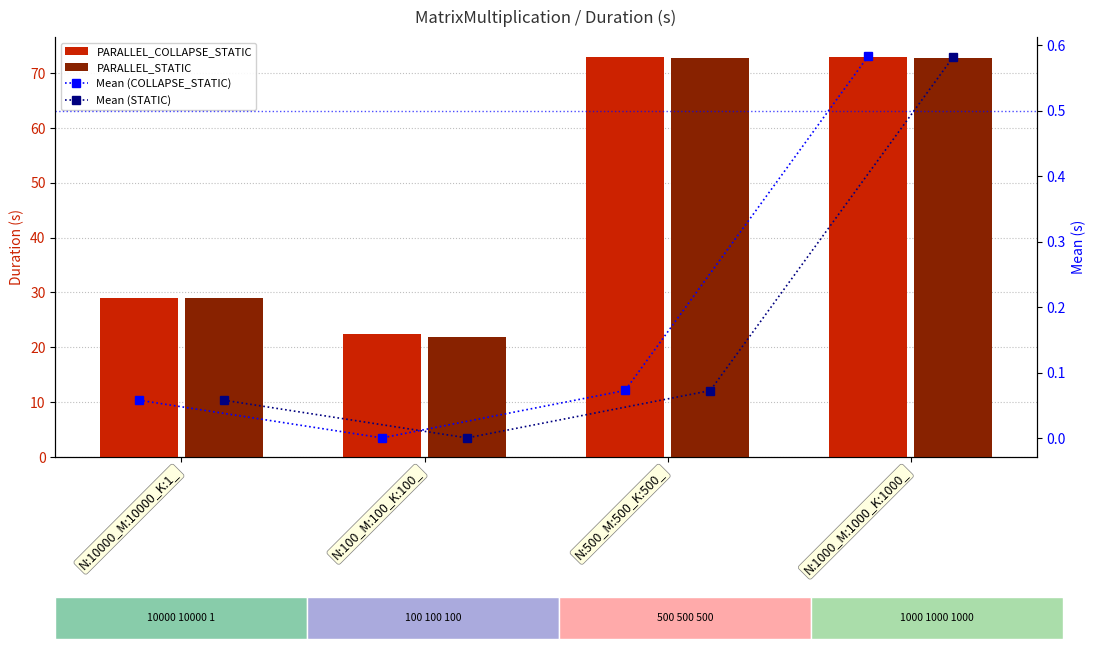

Which series has the largest total across all categories?

PARALLEL_COLLAPSE_STATIC